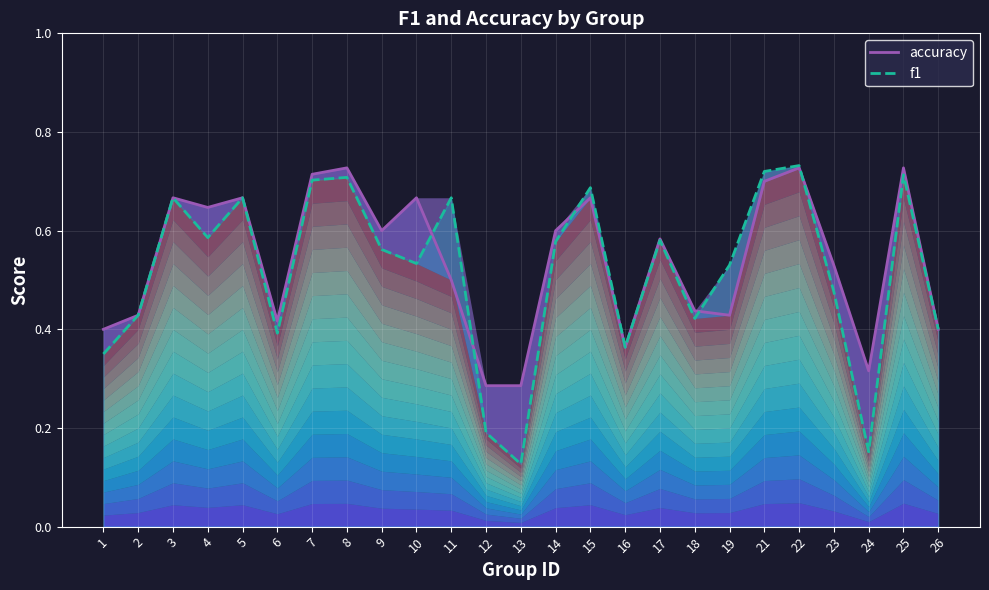

What is the value of the f1 point at the 17th from the left?

0.6